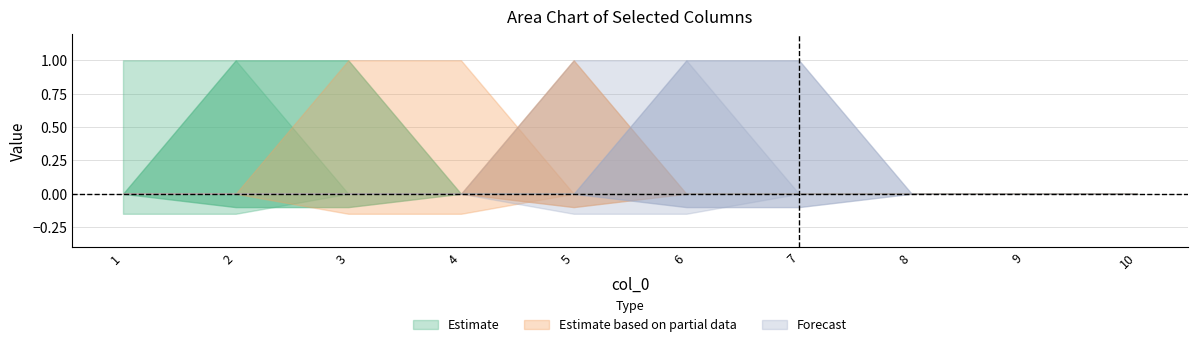

True or false: 6 and 9 intersect in this chart.

False